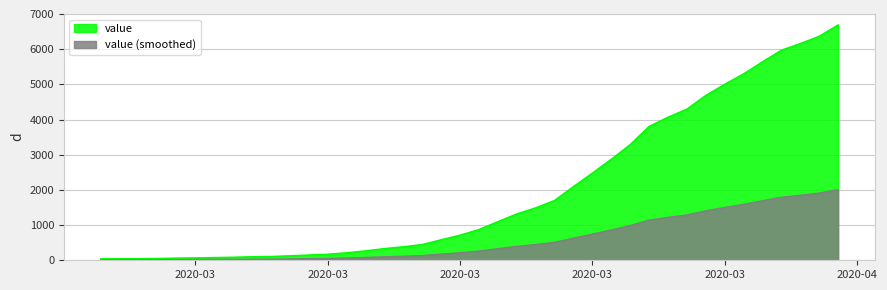

What is the minimum value shown in the chart?

12.3